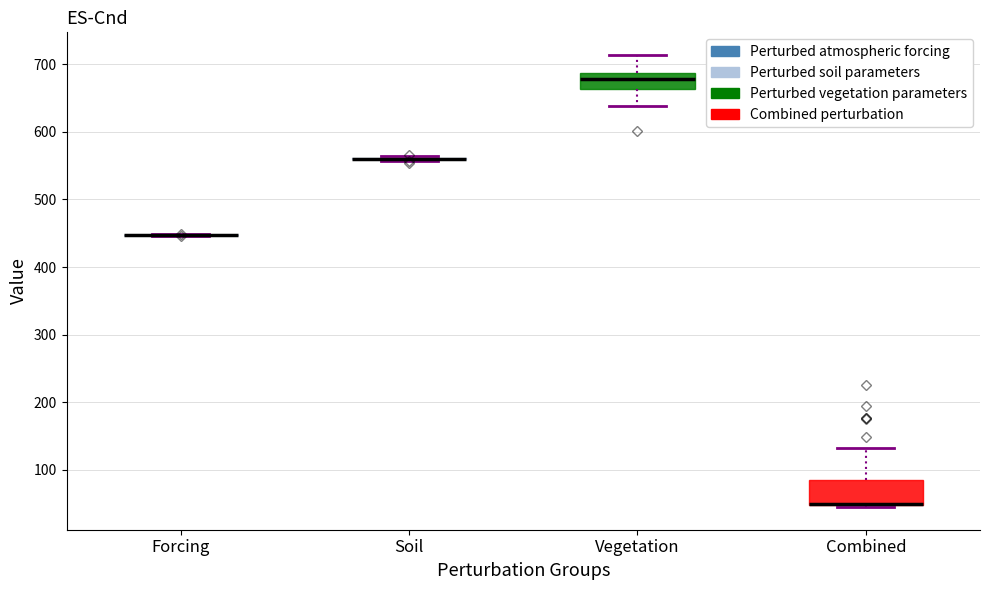

Where is the lower edge of the box for Combined on the y-axis? The values are not printed on the chart, so give them approximately, as read against the axis.

50